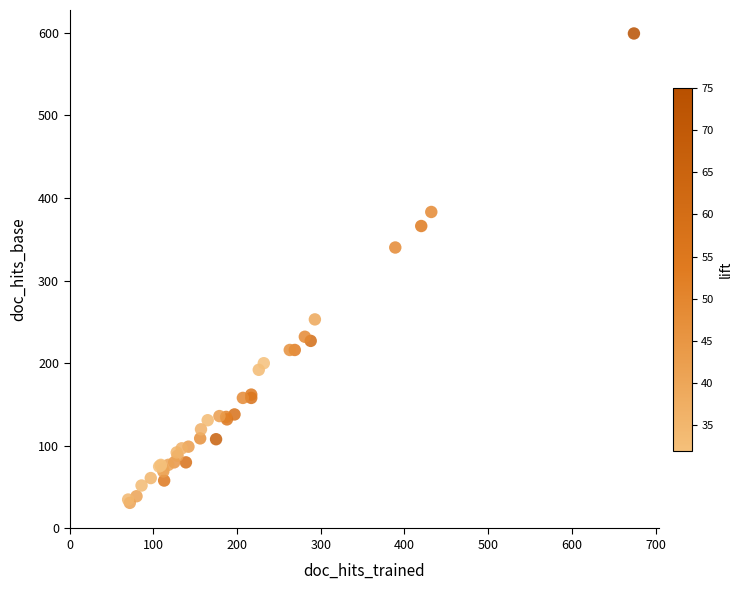

What Y value in the scatter plot is closest to 315?

340